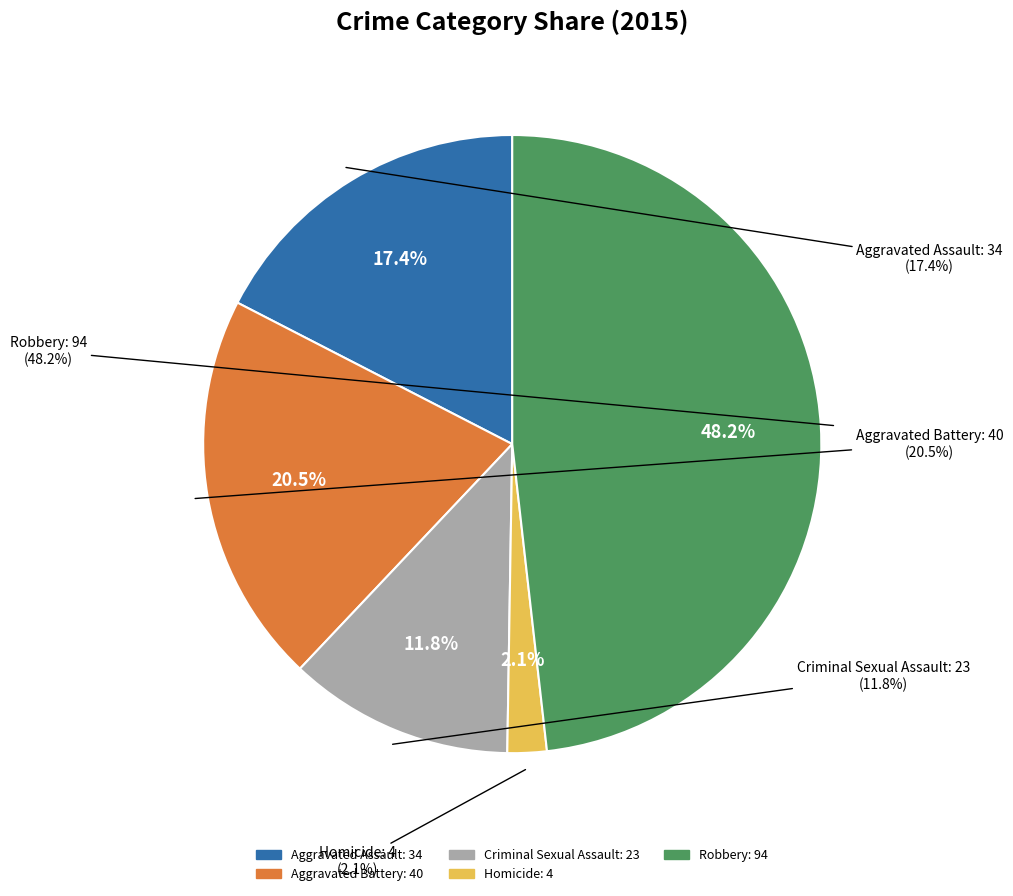

What percentage is the Robbery slice, to the nearest percent?

48%